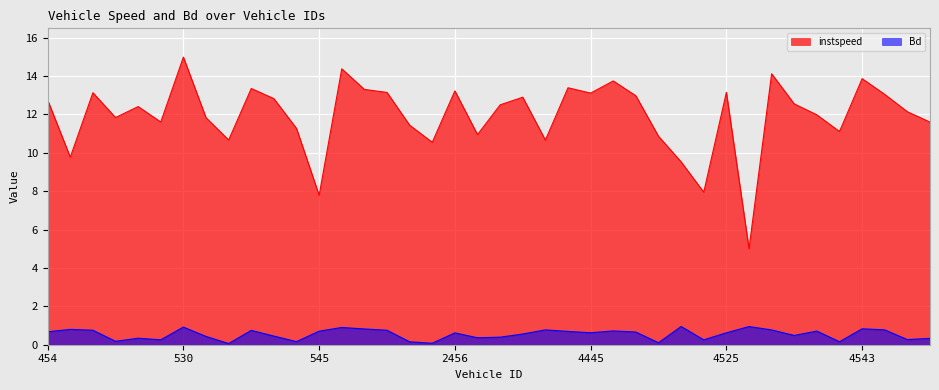

At which category does instspeed reach its first local valley?

522